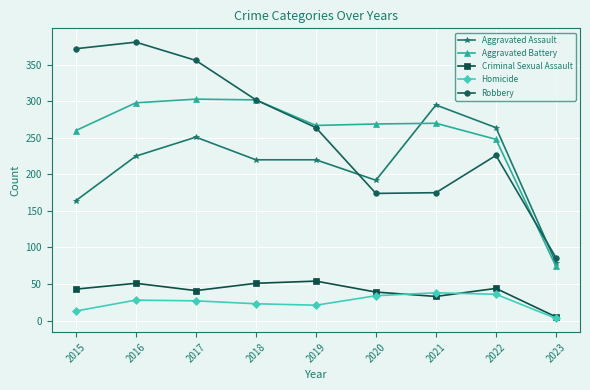

At how many categories does at least one series exceed 199?

8